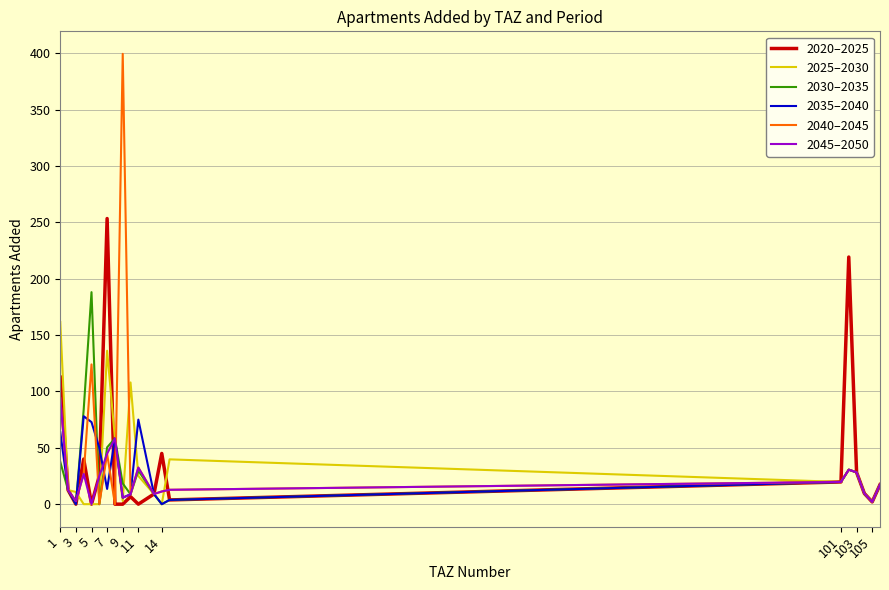

Which series has the largest range (max minus min)?

2040–2045